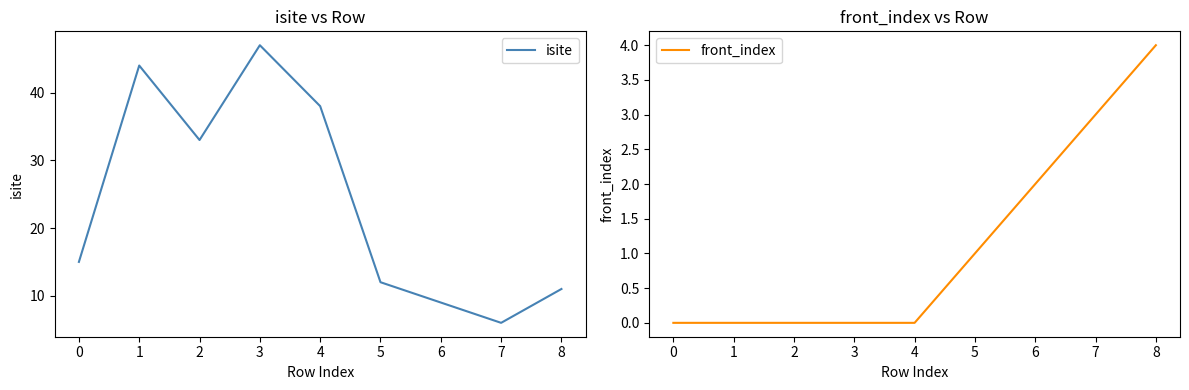

Rank the categories by isite value from lowest to highest.

7, 6, 8, 5, 0, 2, 4, 1, 3